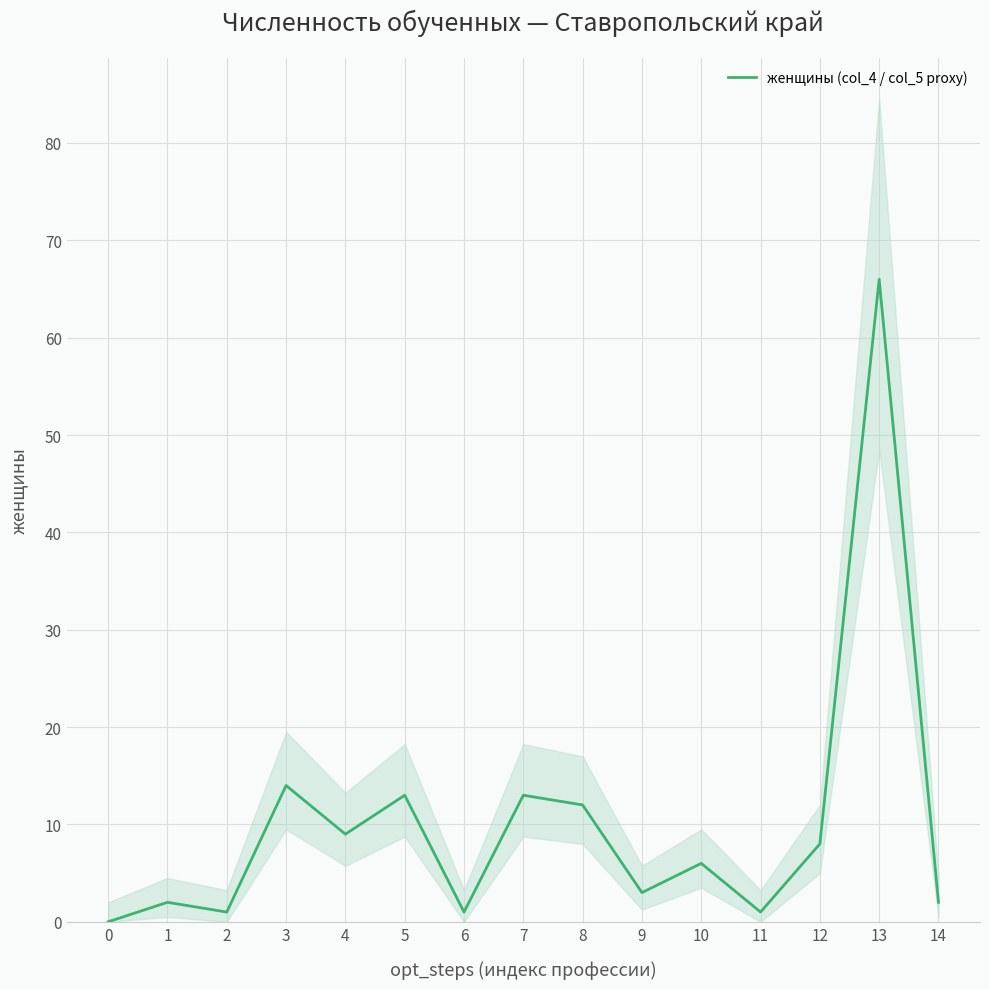

Is it true that the value at 2 is 1?

True